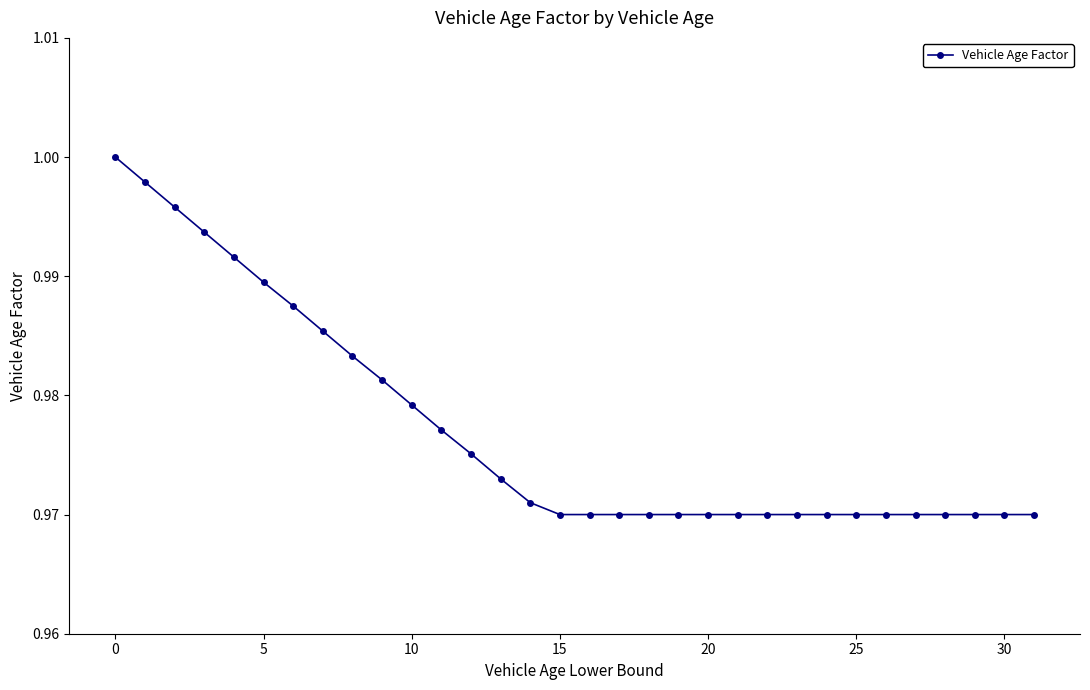

At which category does the chart reach its minimum across all series?

15